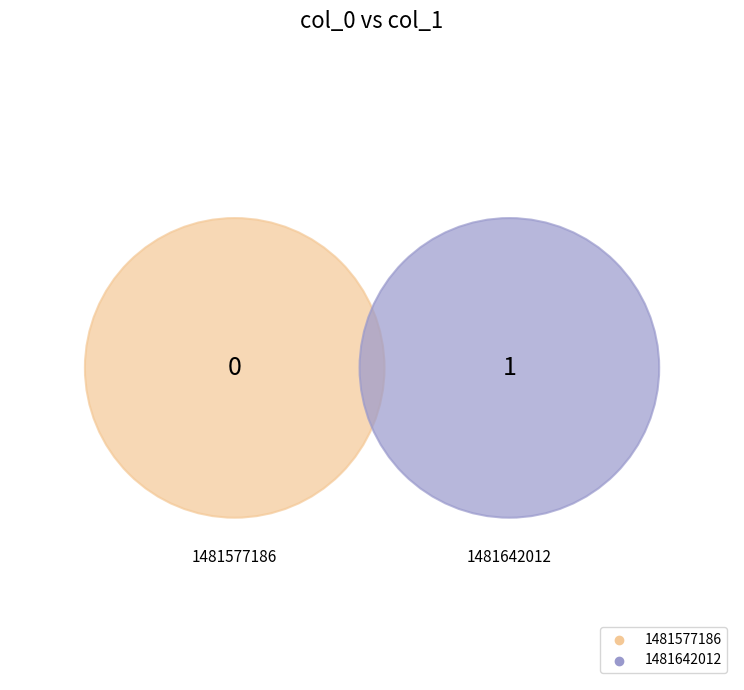

What is the majority slice?

1481642012